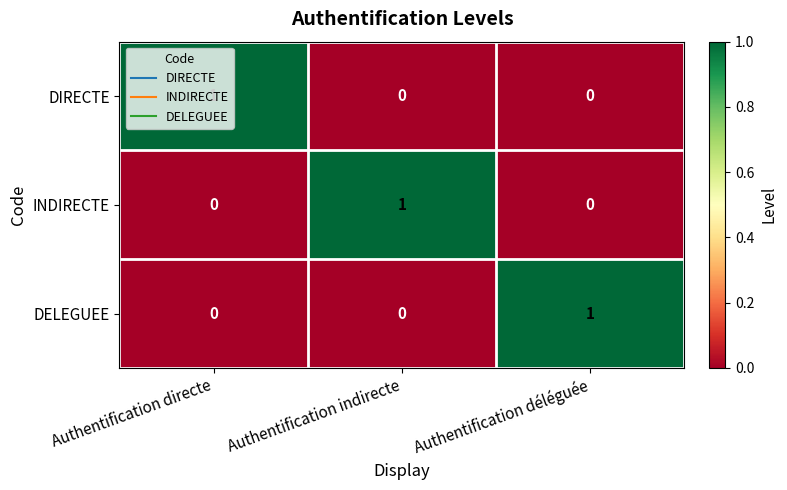

True or false: DELEGUEE has a value of 1 at Authentification déléguée.

True